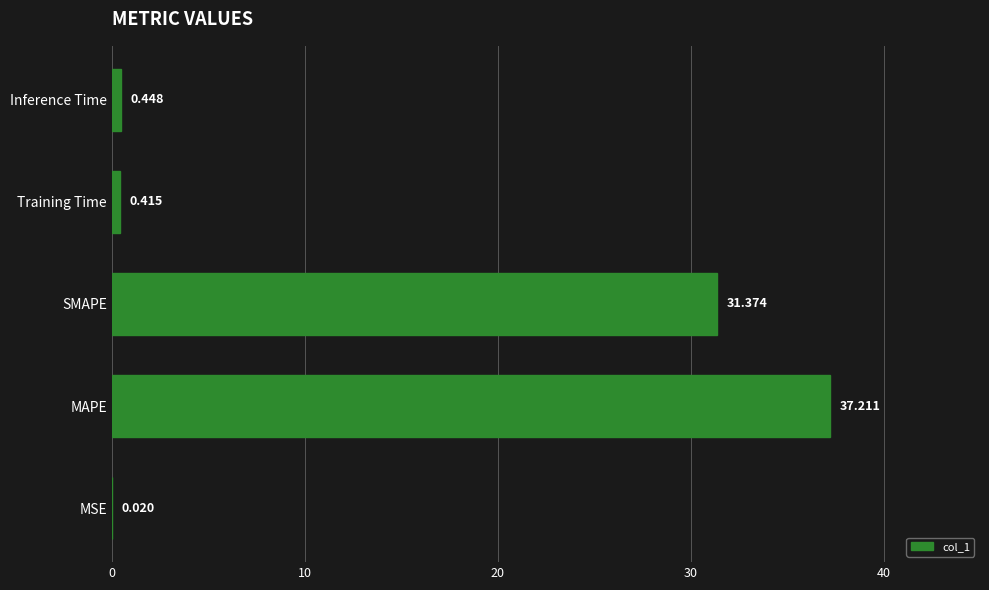

Which has a higher value, MAPE or SMAPE?

MAPE